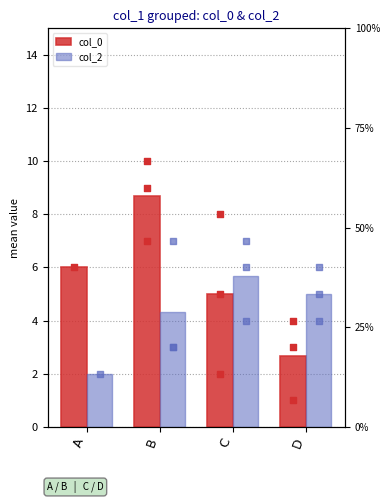

Which series reaches the minimum Y coordinate?

col_2